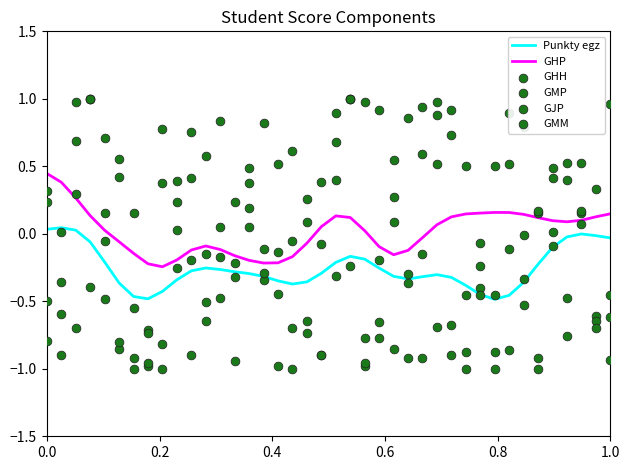

Which series has the largest total across all categories?

GMP